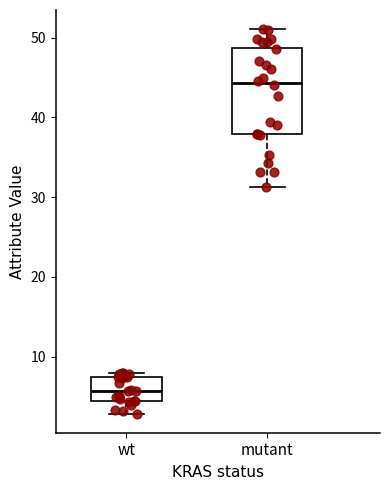

Comparing the boxes themselves (not the whiskers), which one is the tallest?

mutant